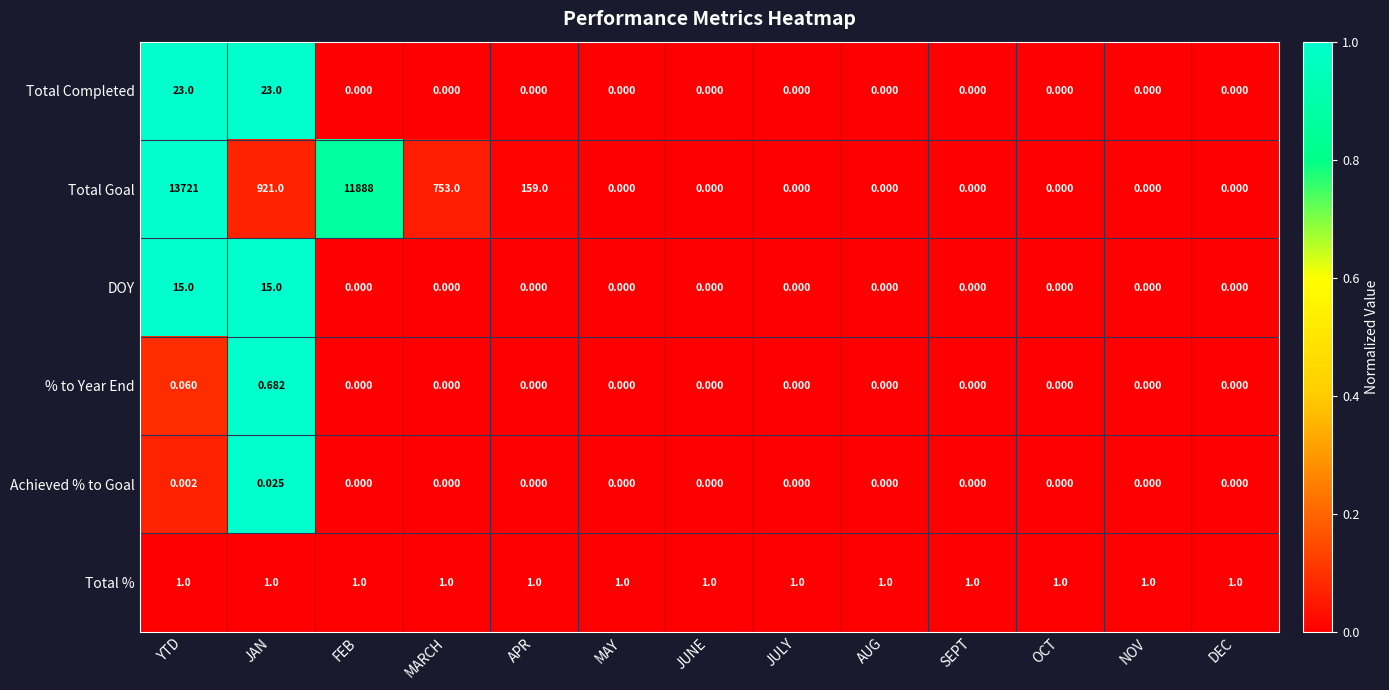

Between FEB and NOV, which series saw the biggest shift?

Total Goal